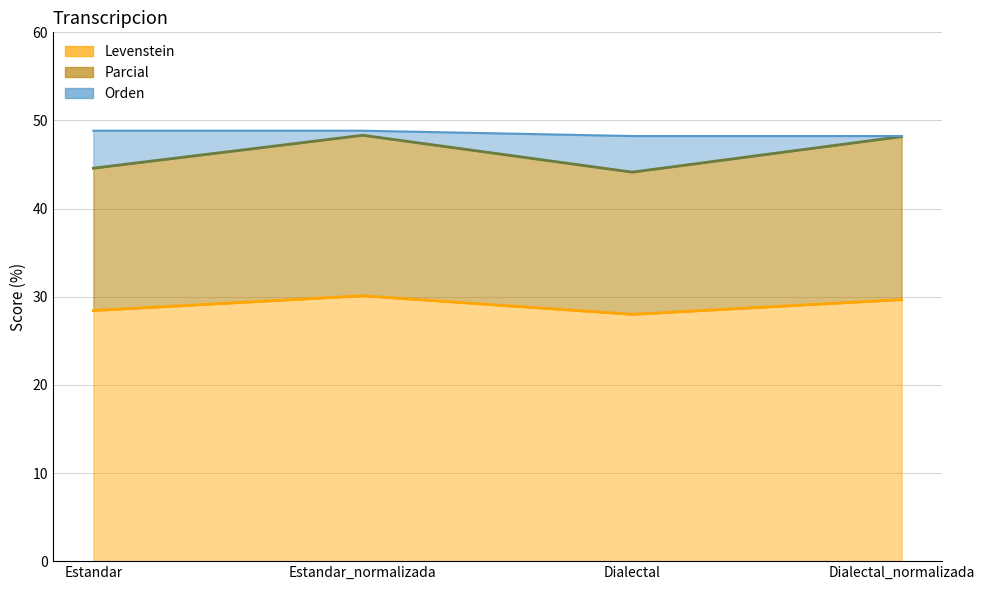

What is the total value across all series at Dialectal?

120.4